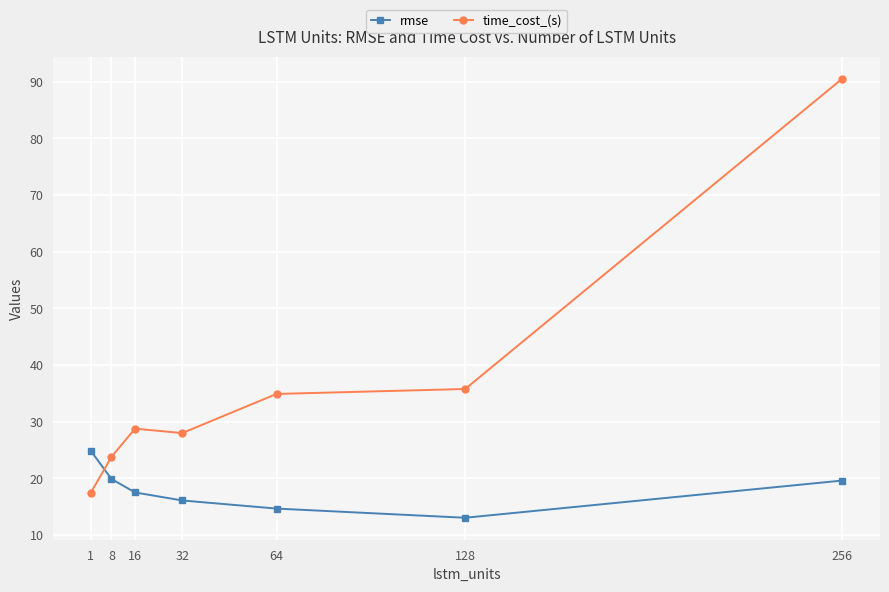

At which label is time_cost_(s) closest to 53?

128